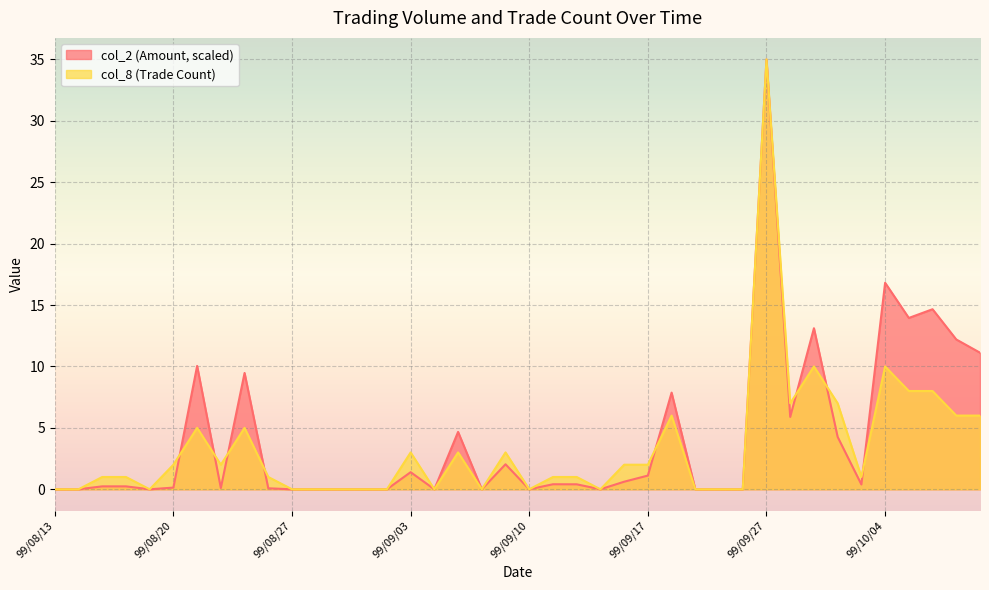

What is the value of the col_2 point at the 16th from the left?

1.4